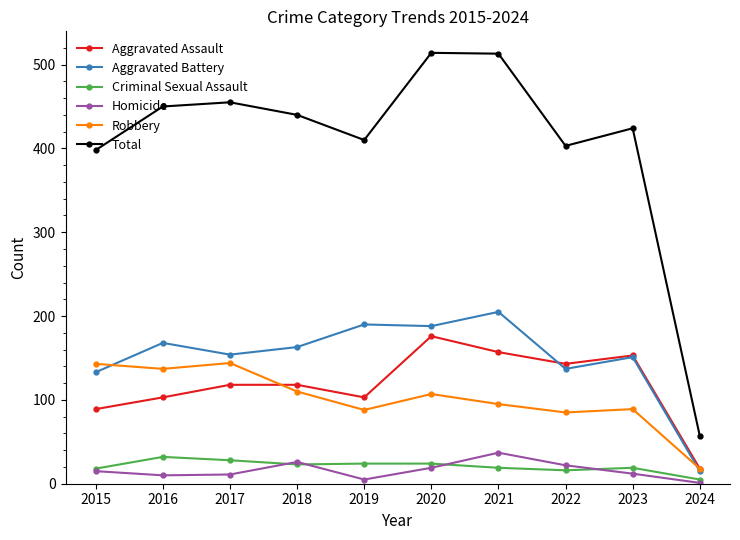

Rank the series by their maximum value, from highest to lowest.

Total, Aggravated Battery, Aggravated Assault, Robbery, Homicide, Criminal Sexual Assault